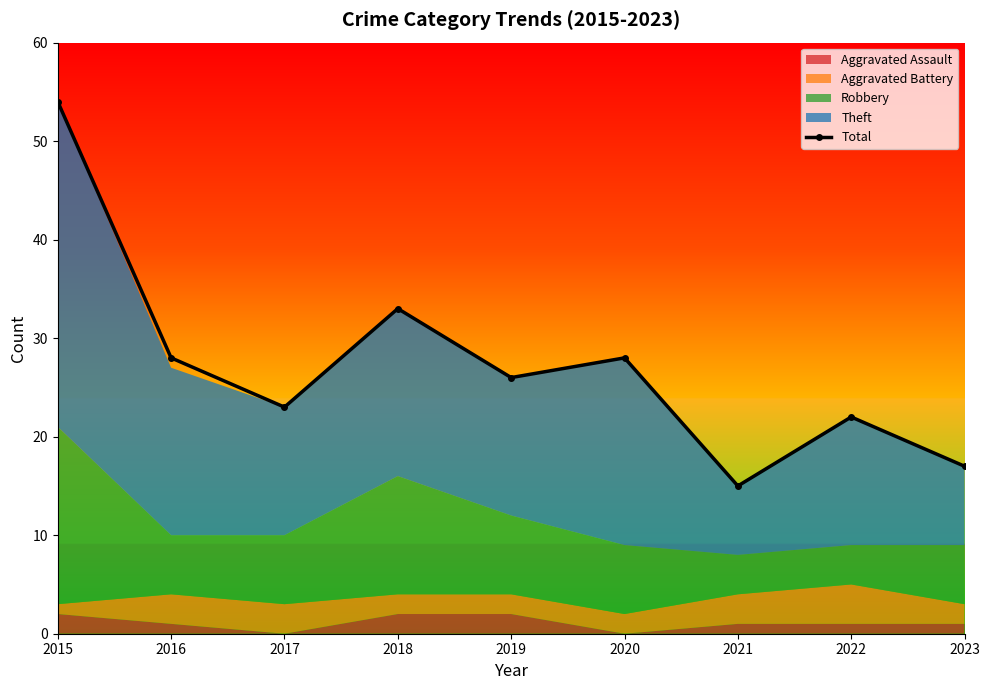

Does the chart display data point markers on the line(s)?

Yes